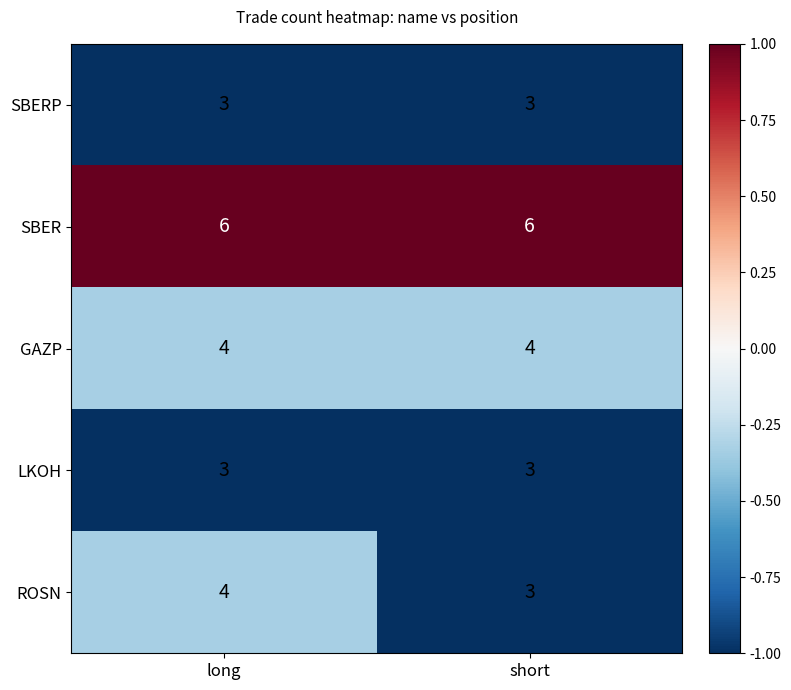

At which category is the sum across all series the highest?

long